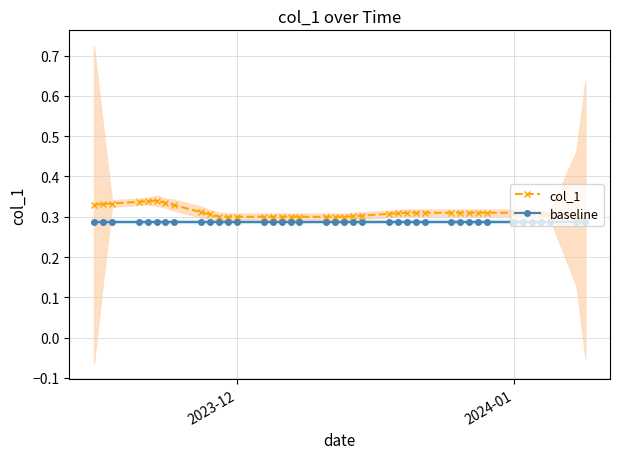

Is the value of baseline at 9 greater than the value of col_1 at 36?

No